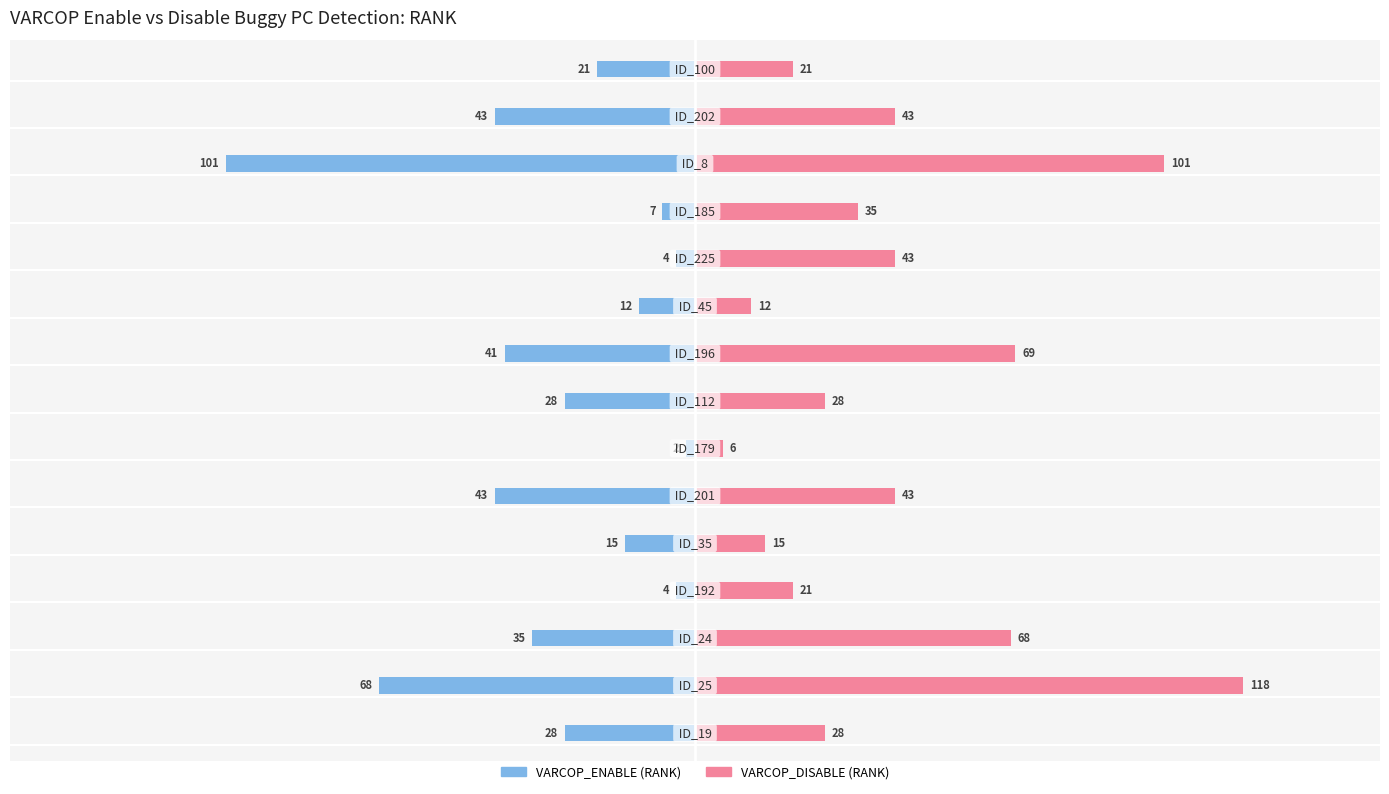

Is it true that VARCOP_ENABLE (RANK) equals -57 at 100?

False